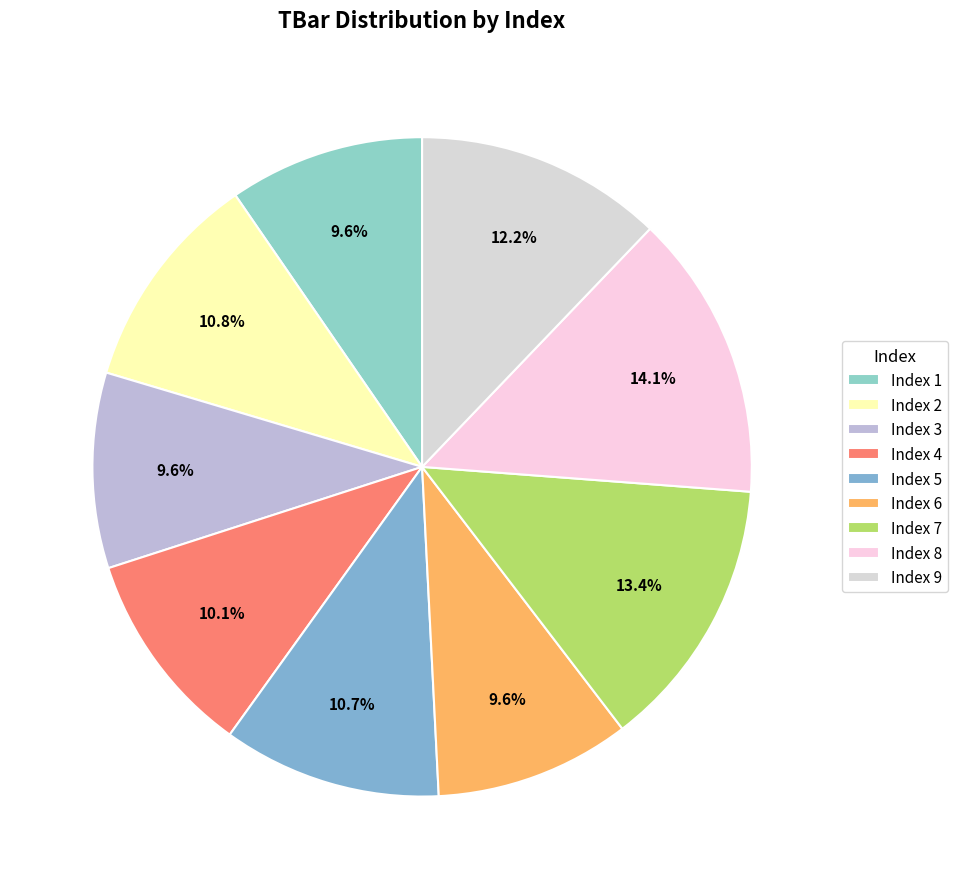

How many slices are in this pie chart?

9